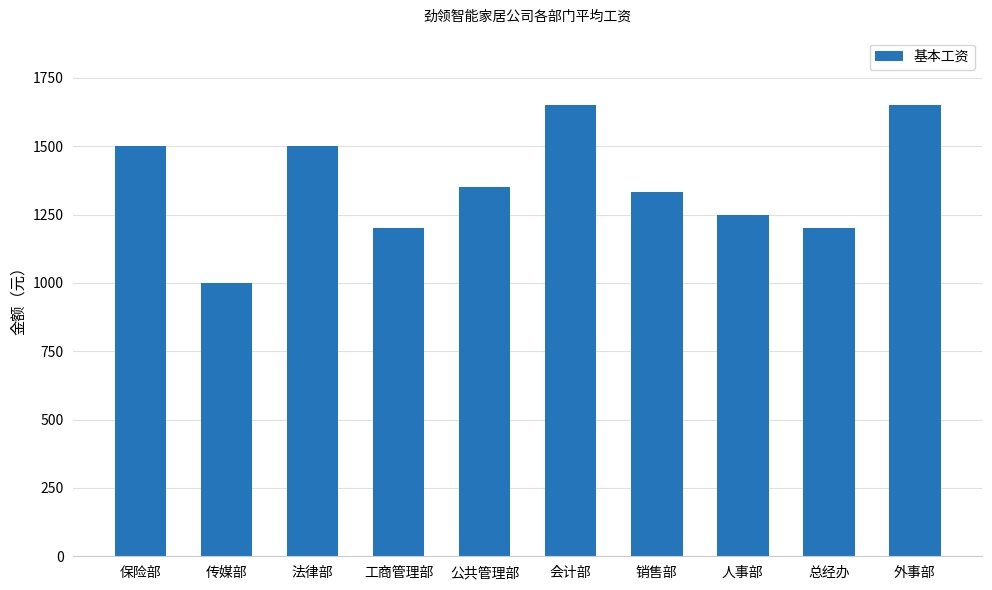

Is it true that the value at 公共管理部 is 1350.0?

True